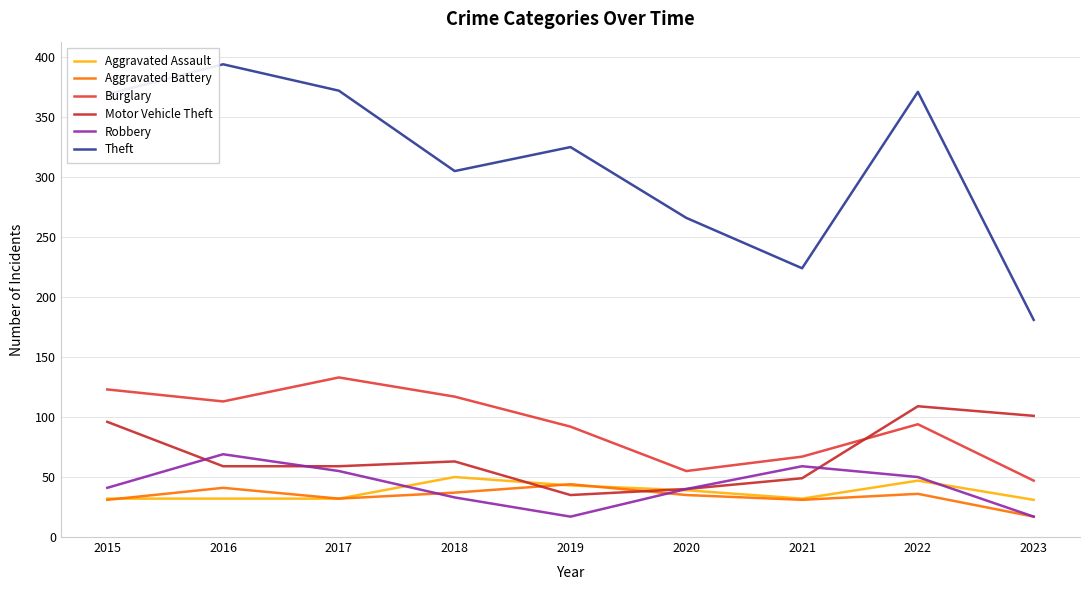

Read the Aggravated Battery value at 2016, to the nearest 10.

40